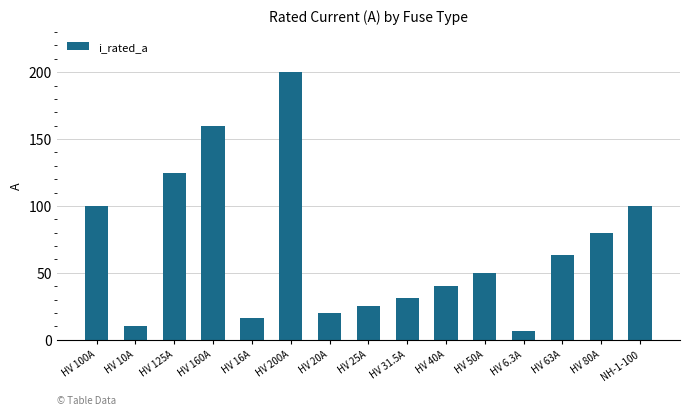

What is the change in value from HV 125A to HV 200A?

+75.0